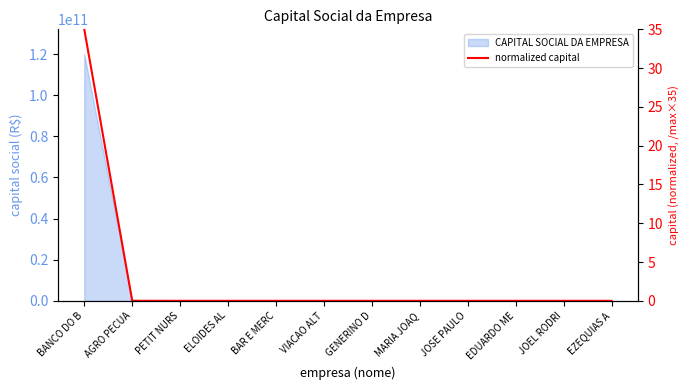

Which has a higher value, MARIA JOAQ or PETIT NURS?

PETIT NURS